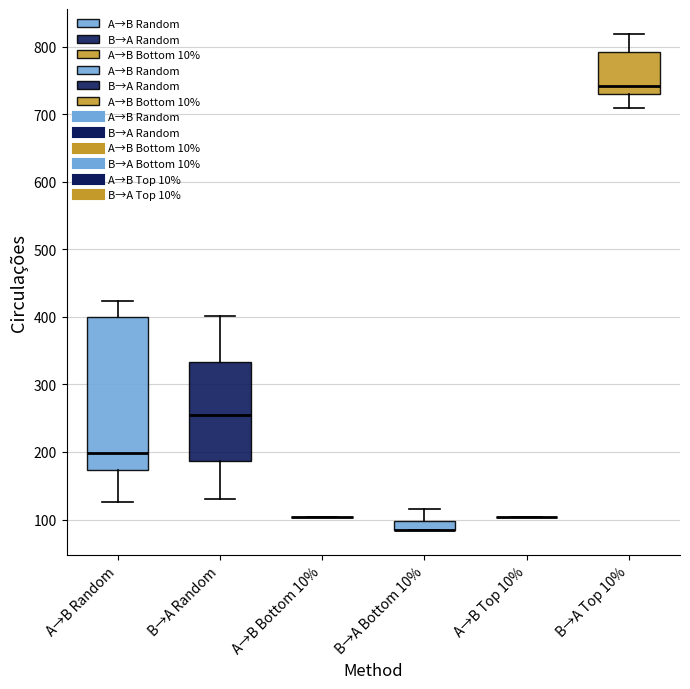

Comparing the boxes themselves (not the whiskers), which one is the tallest?

A→B Random